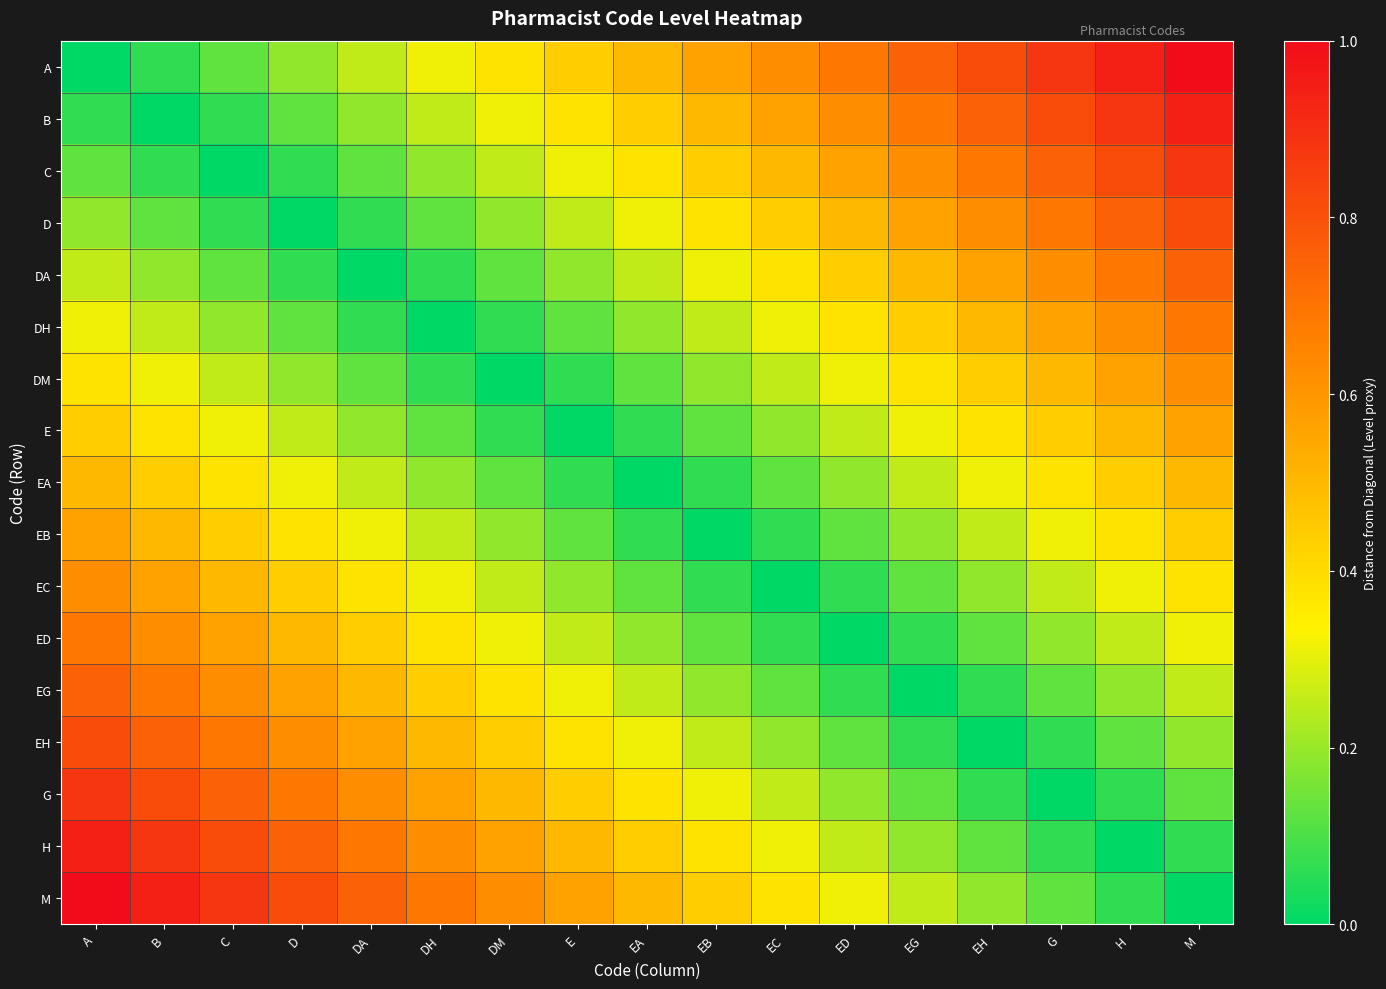

At which category is the sum across all series the highest?

A